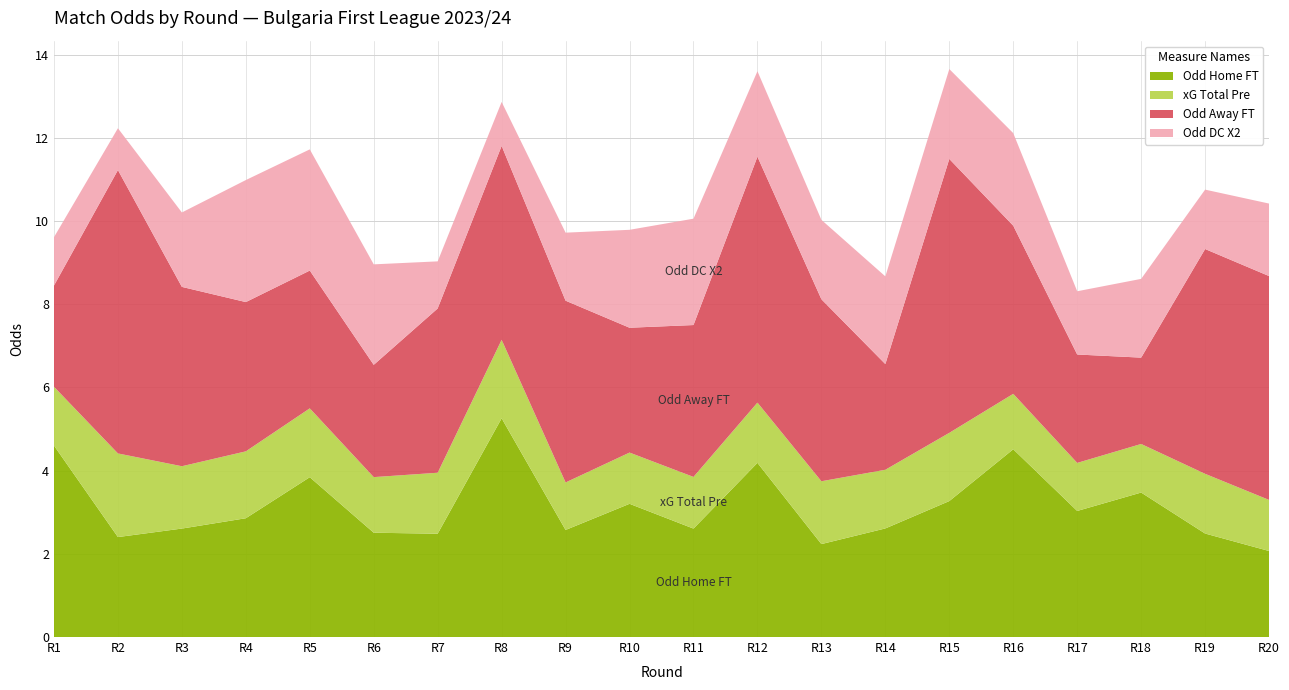

Is it true that Odd Home FT equals 2.5 at R6?

True